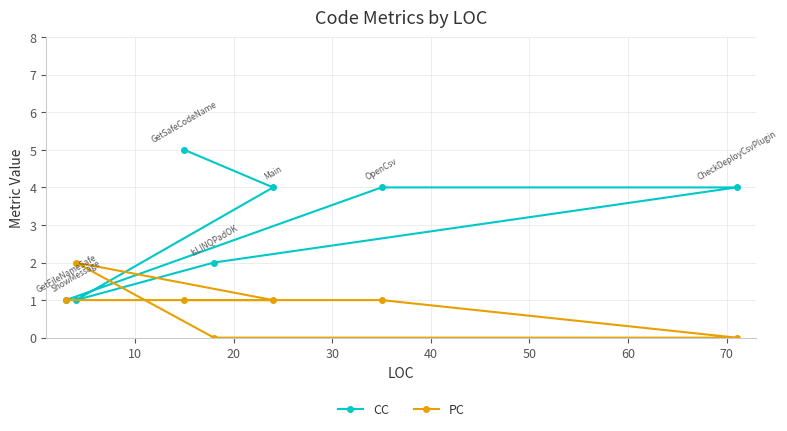

The value of CC at 10 is 7. True or false?

False